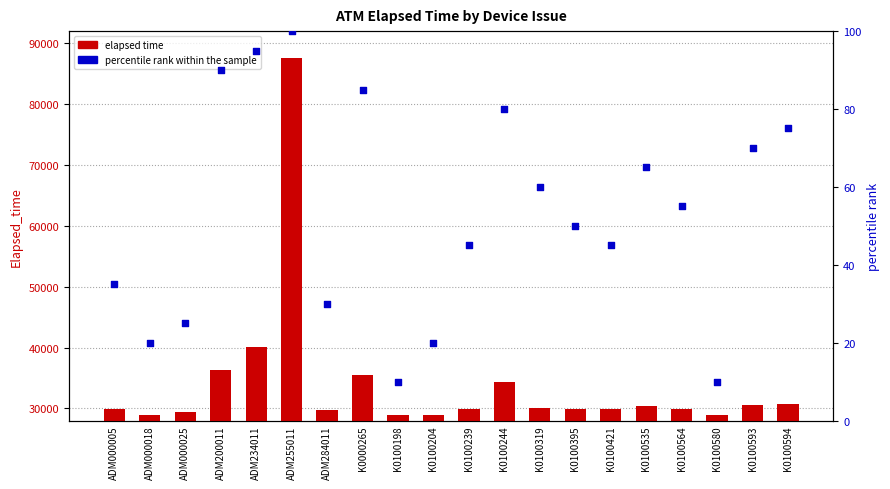

Which series has the largest total across all categories?

elapsed time